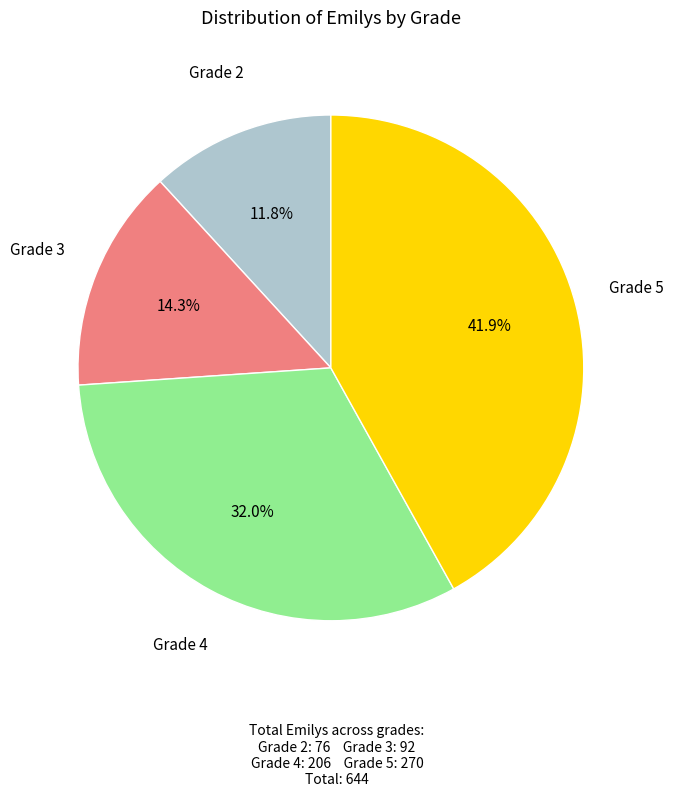

Is there any slice that represents more than half of the pie?

No